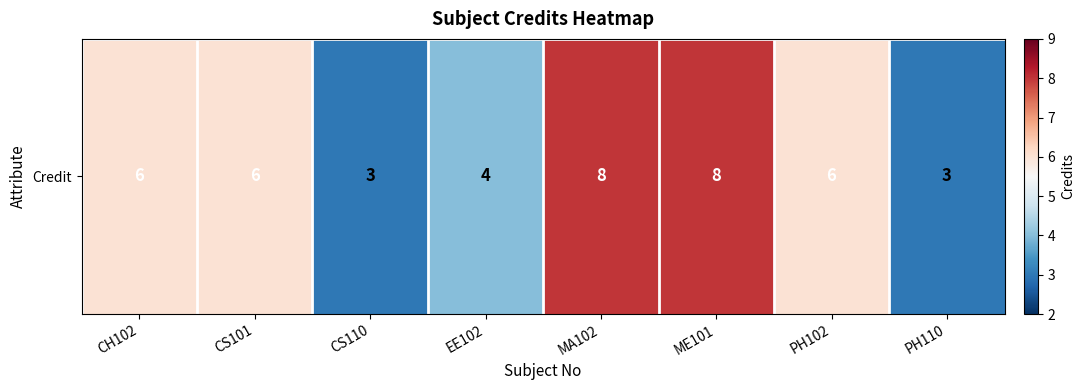

Count the values in the range 4 to 8.

6